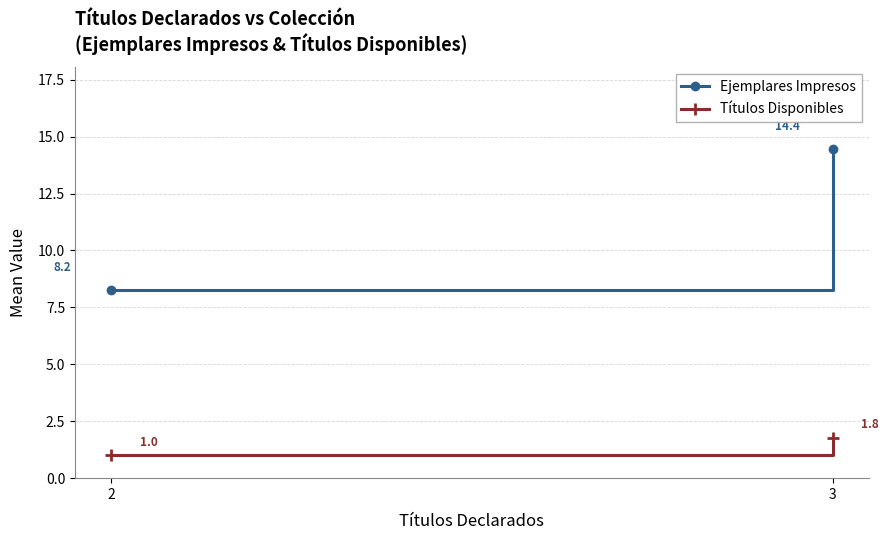

Reading left to right, what are all the values shown in this chart?

Ejemplares Impresos: 2=8.2	3=14.4
Títulos Disponibles: 2=1.0	3=1.8